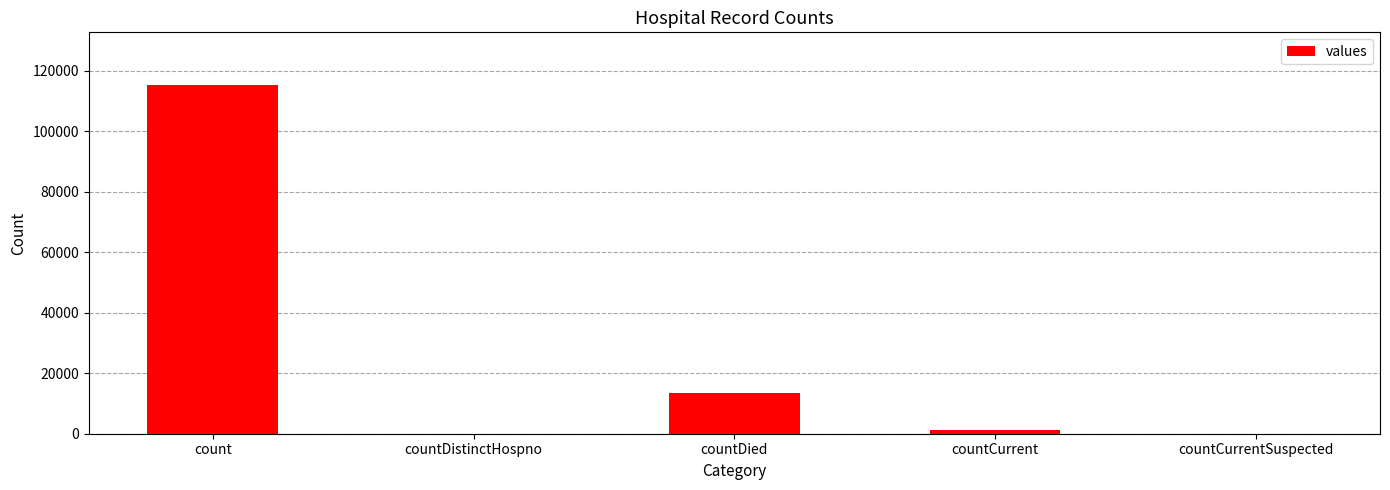

The value at countCurrentSuspected is 0. True or false?

True